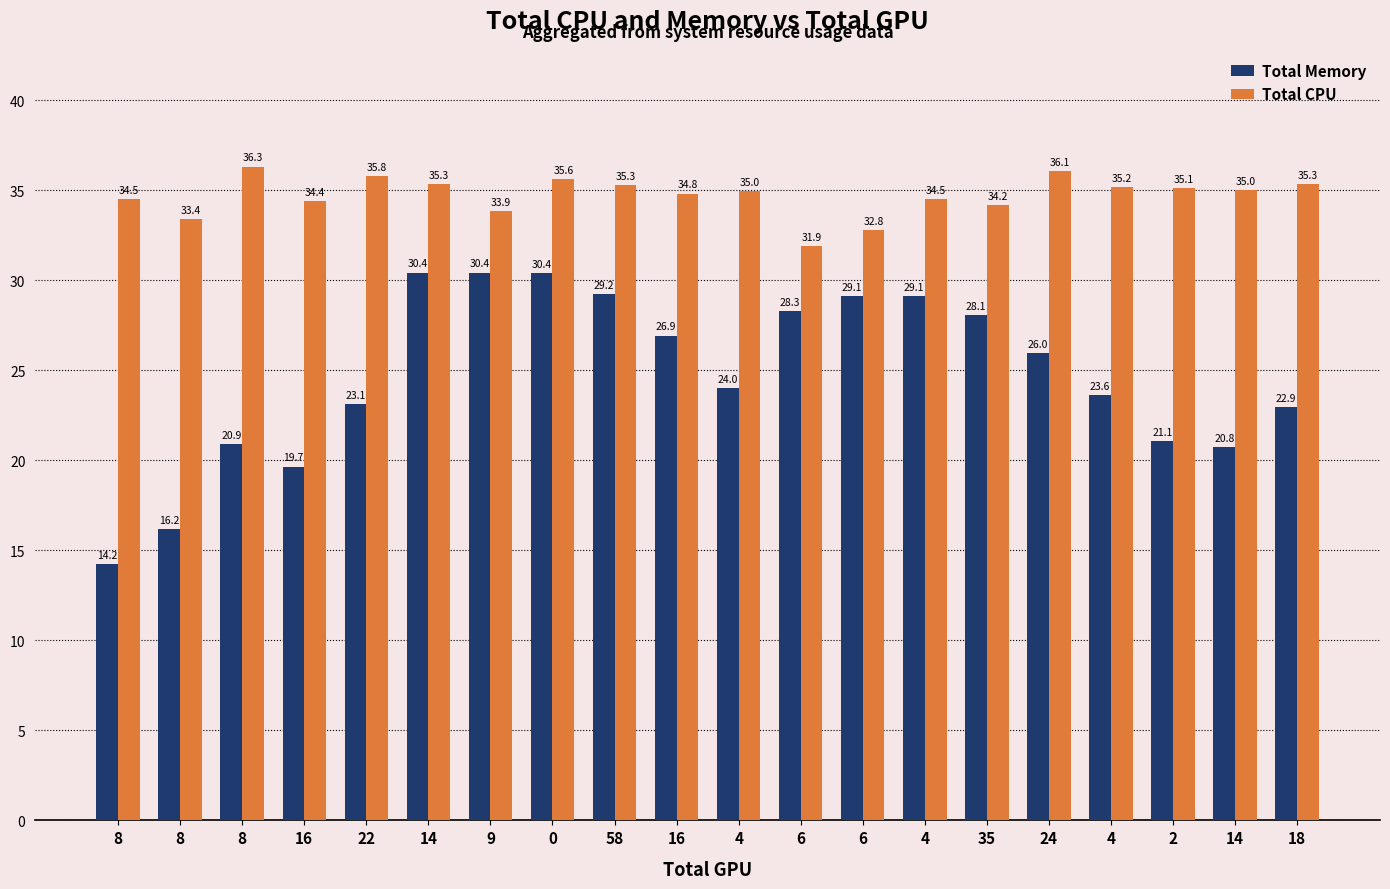

Does the chart contain stacked bars?

No